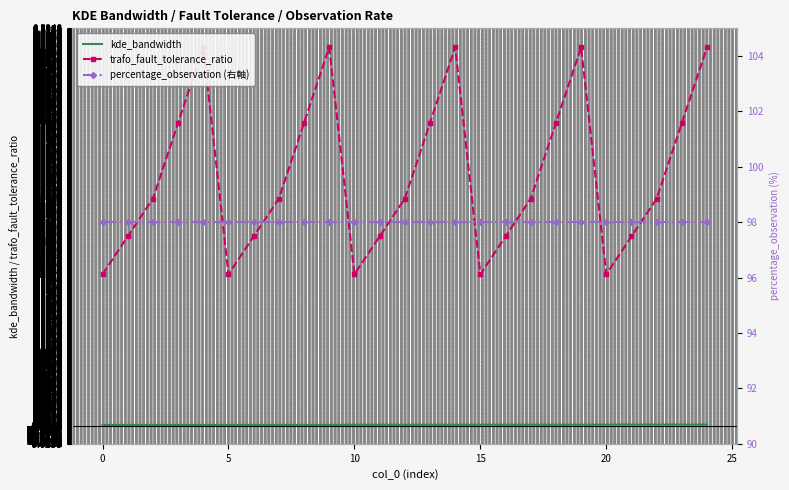

The trafo_fault_tolerance_ratio series shows 0.1 at 10. True or false?

False